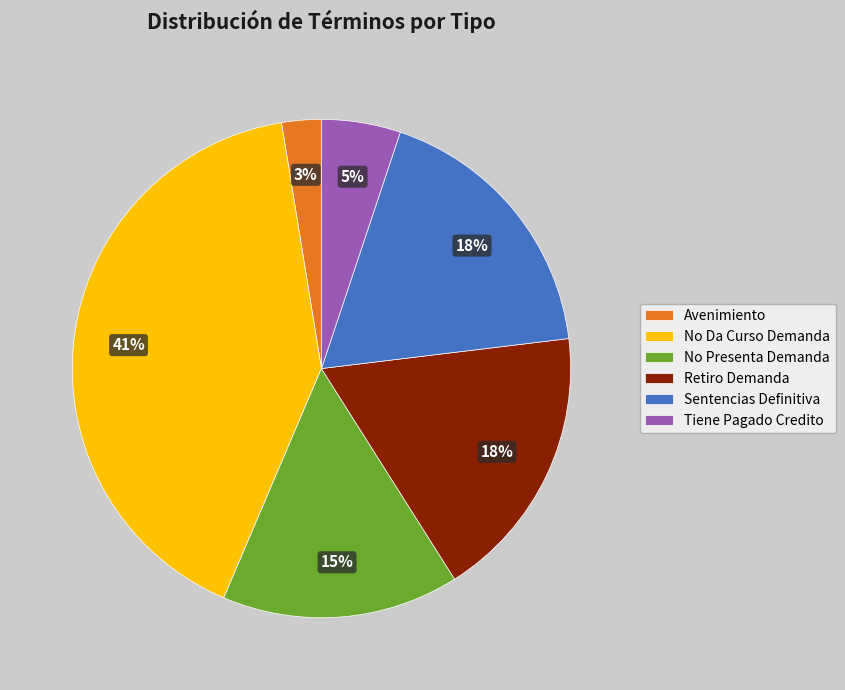

Is the sum of Avenimiento and No Presenta Demanda greater than half?

No